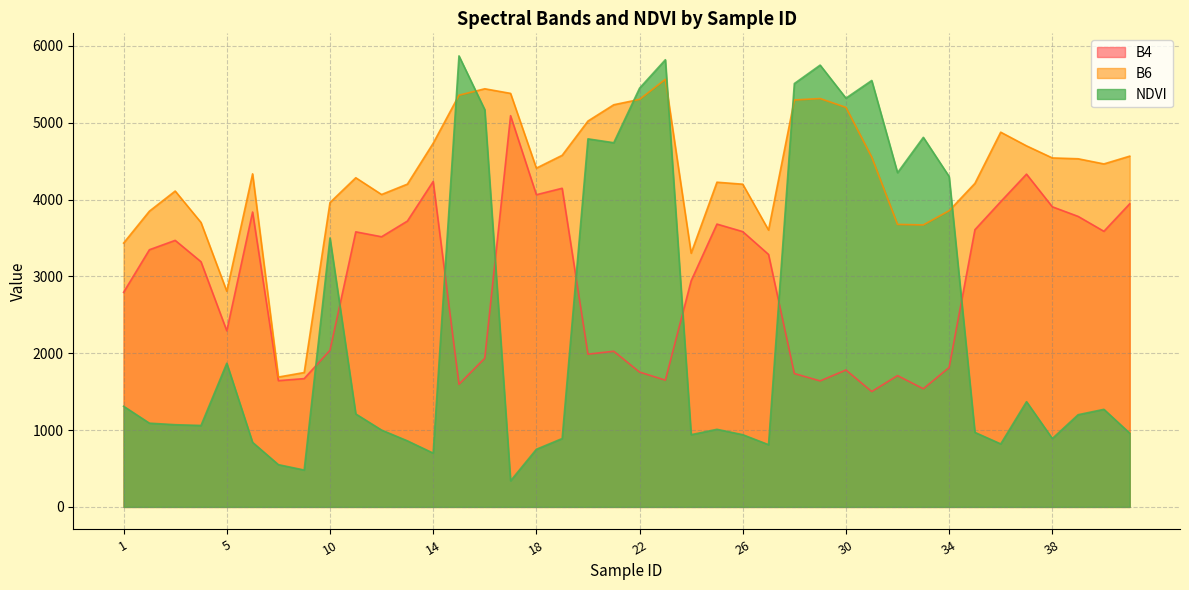

What is the label of the 38th point from the left?

39